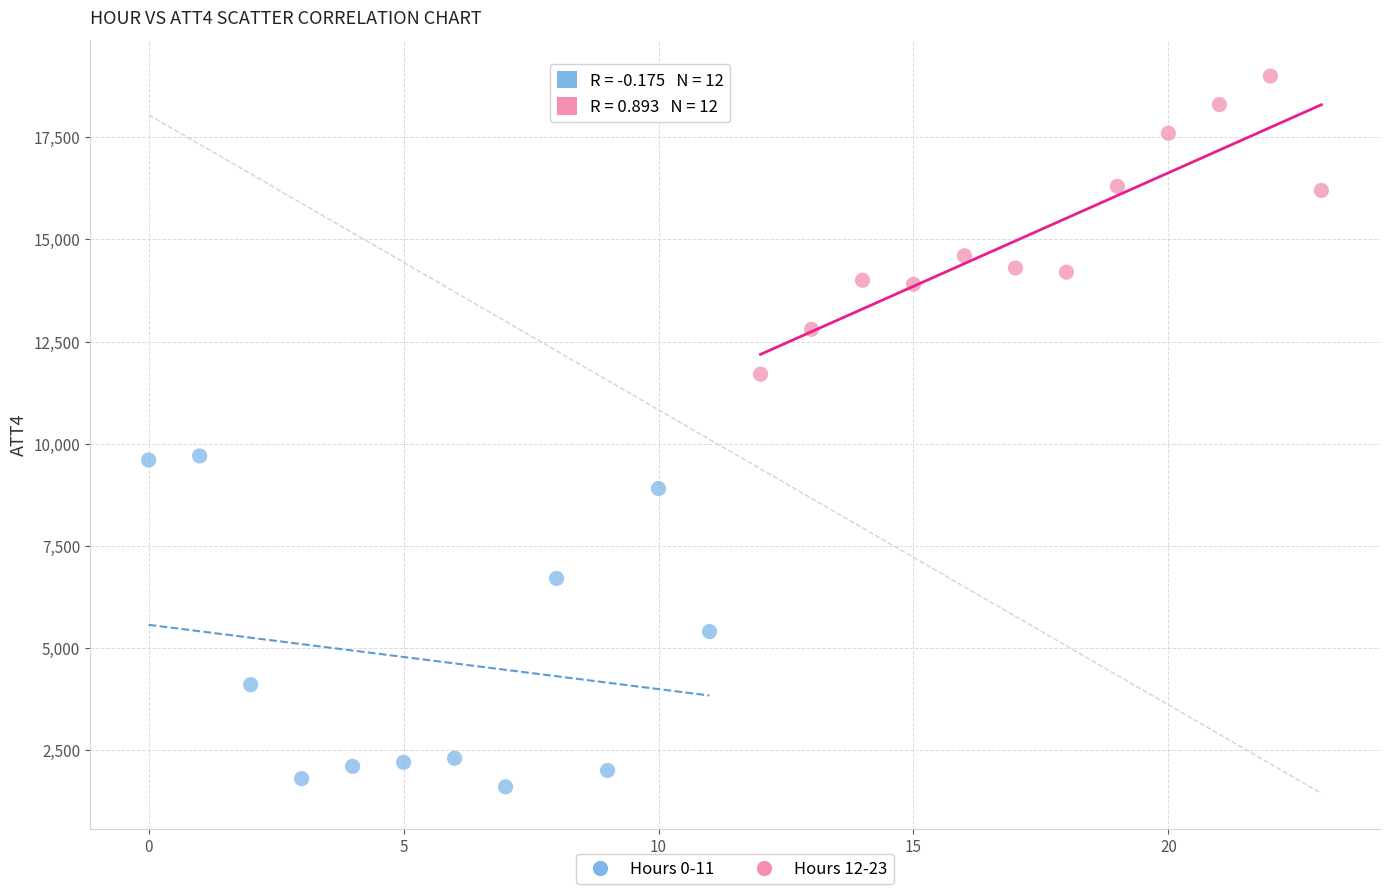

Which series contains the lowest Y value?

Hours 0-11